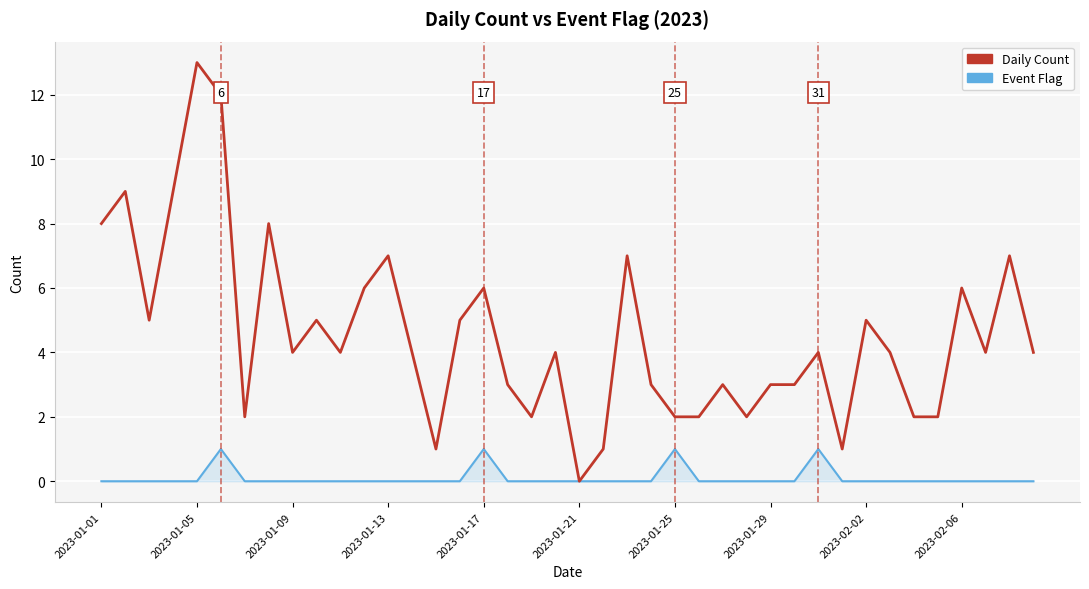

Which series has the widest spread of values?

Daily Count